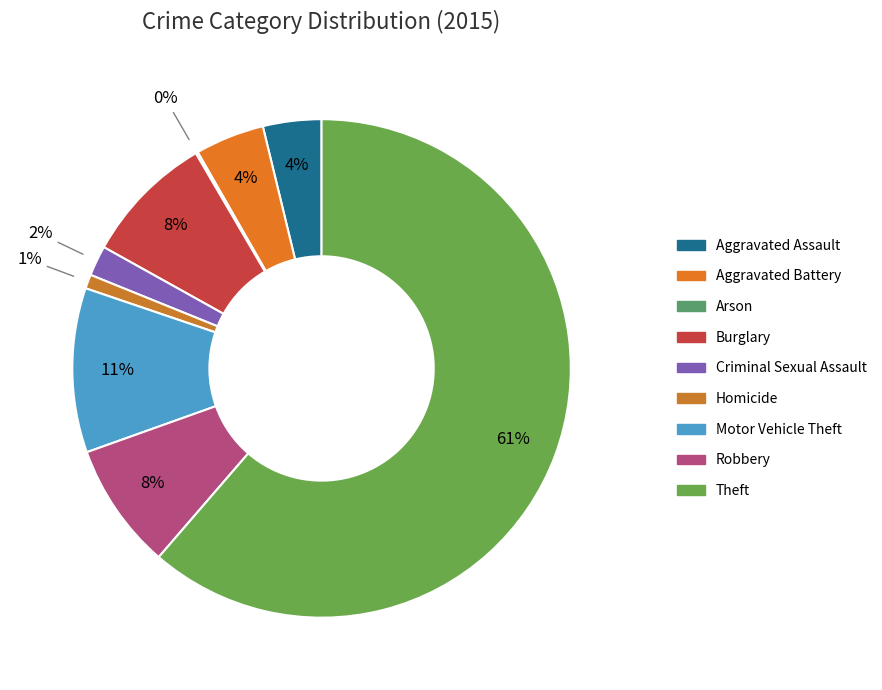

How many slices are in this pie chart?

9